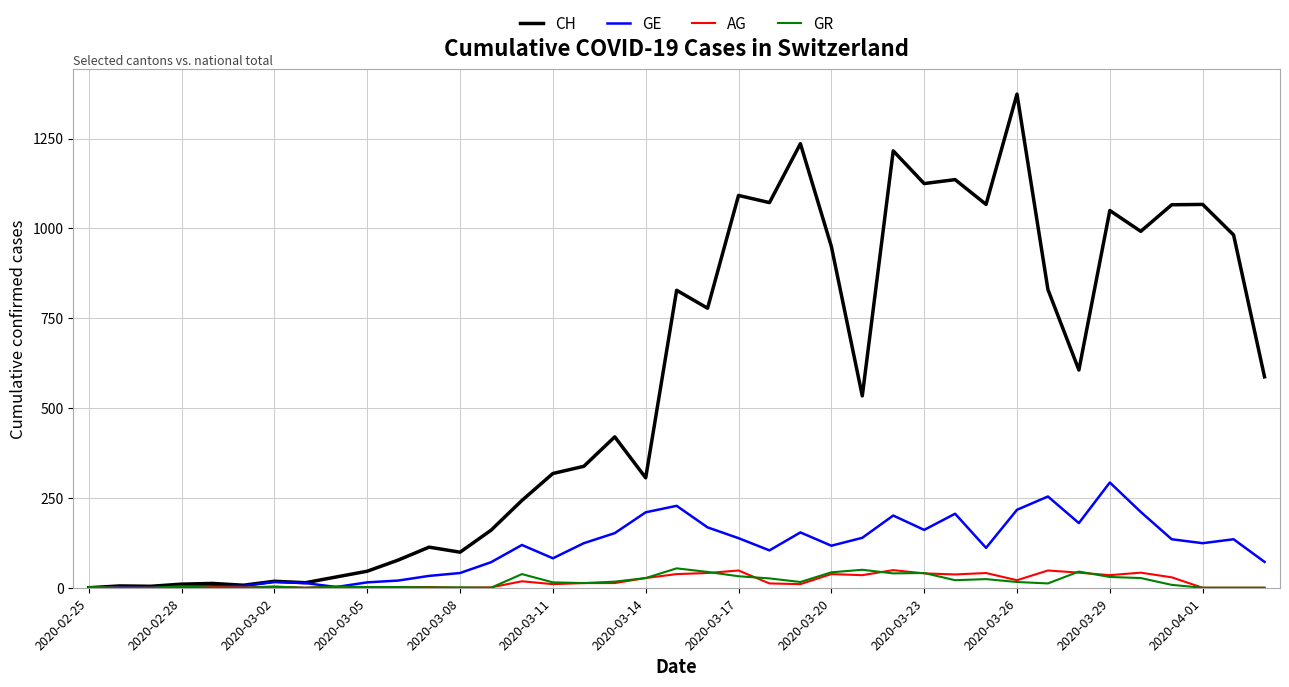

Which series has the largest range (max minus min)?

CH